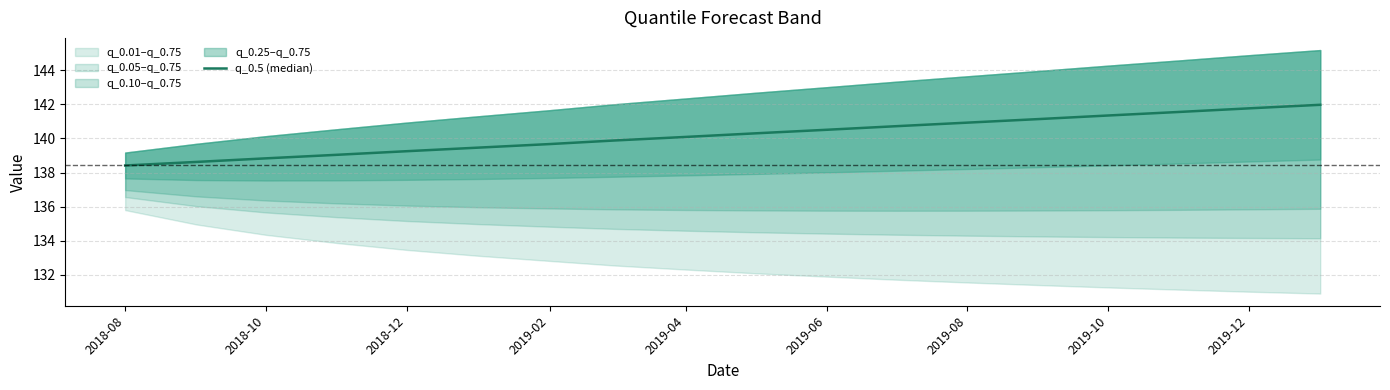

How many data points are above 140?

10